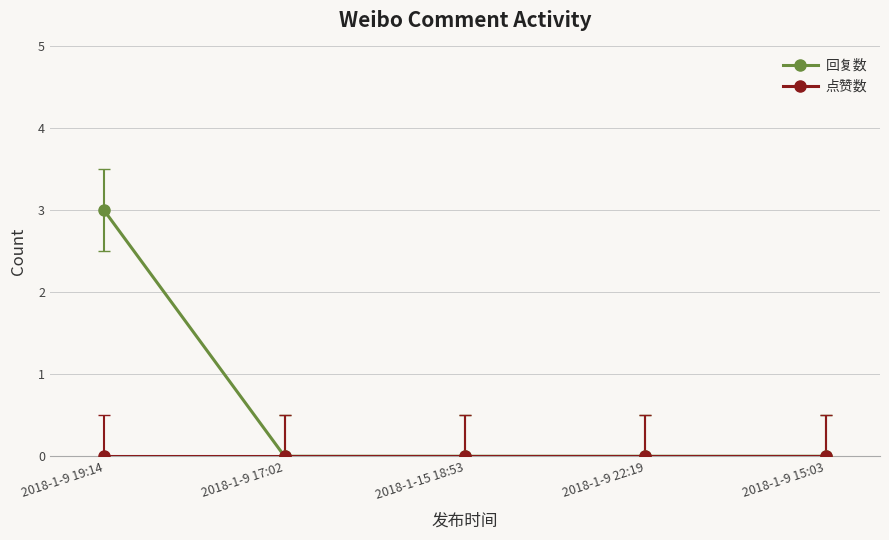

Which category has the highest value across all series?

2018-1-9 19:14